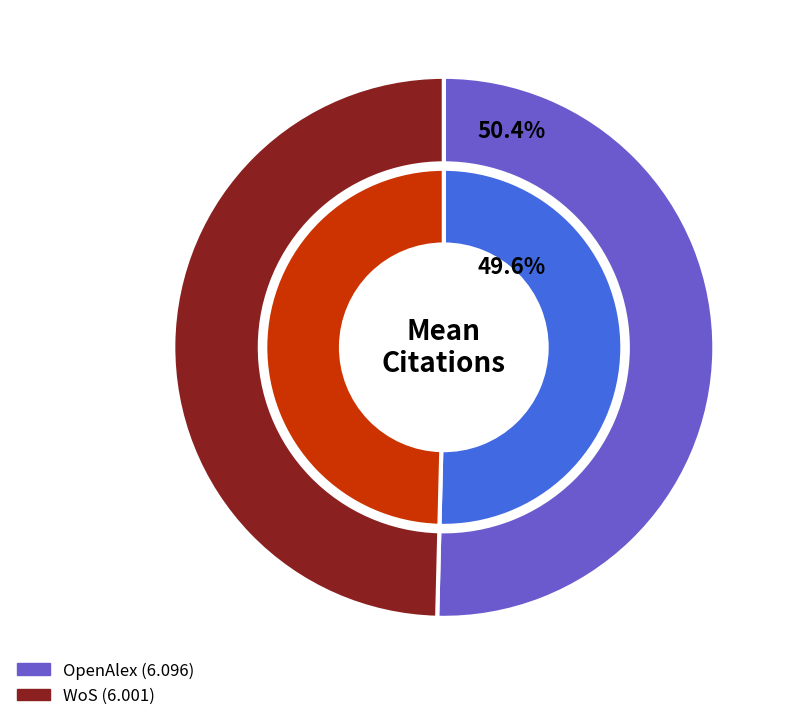

Which slice is the smallest?

WoS